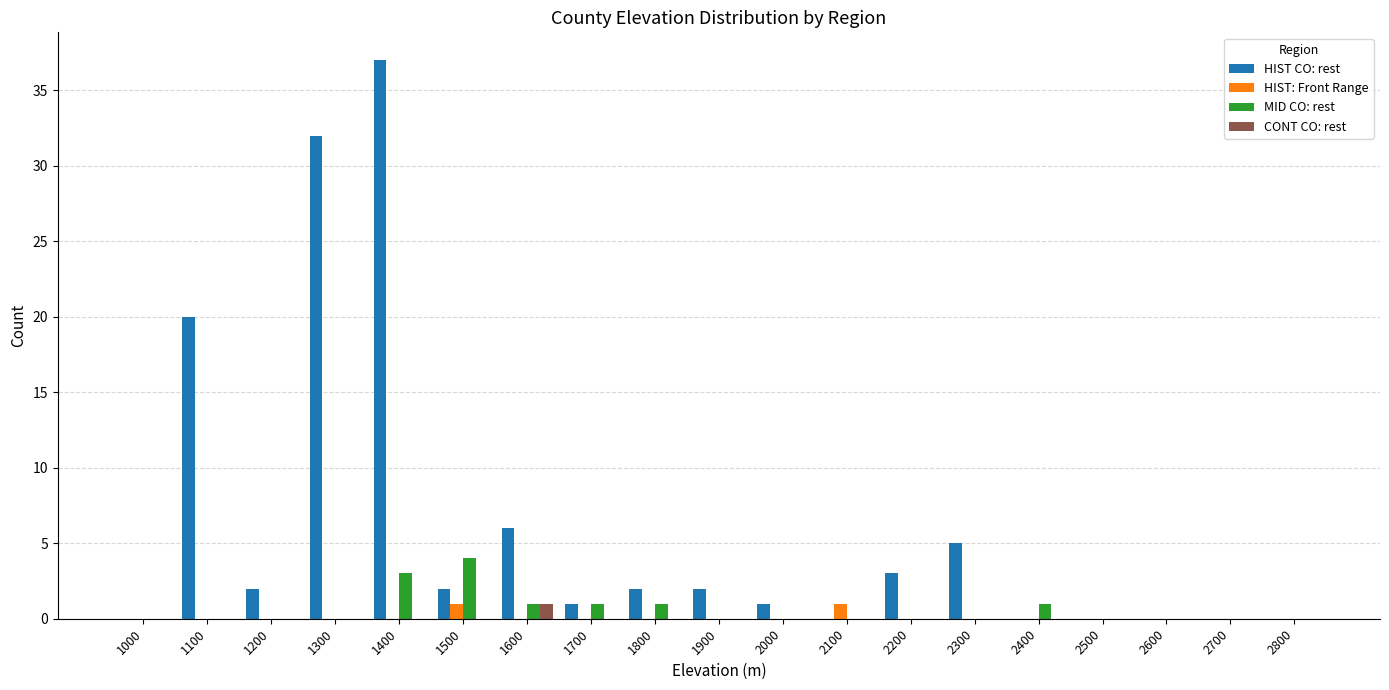

At which category is the sum across all series the highest?

1400